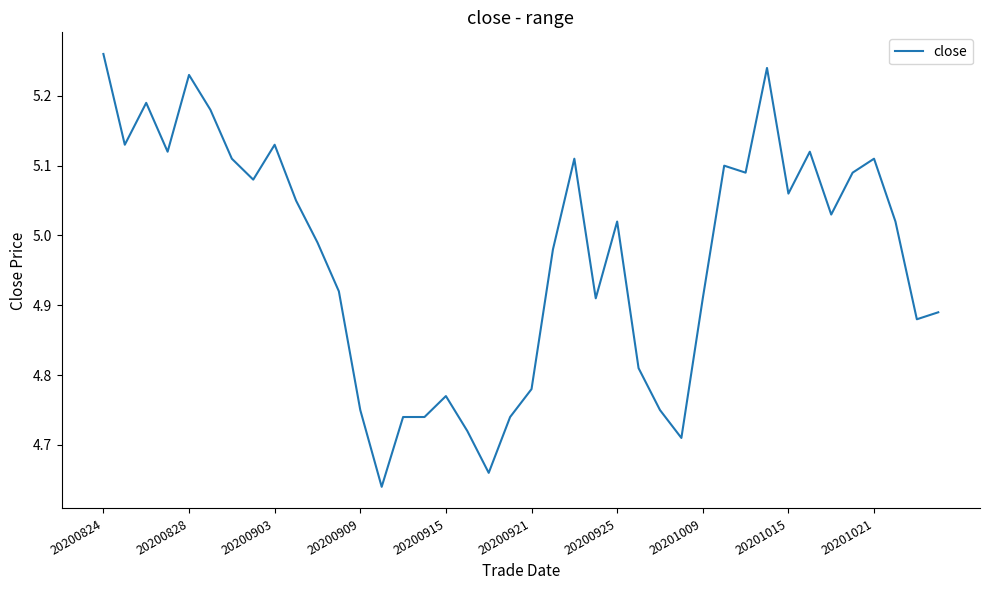

What is the difference between the maximum and minimum values?

0.6